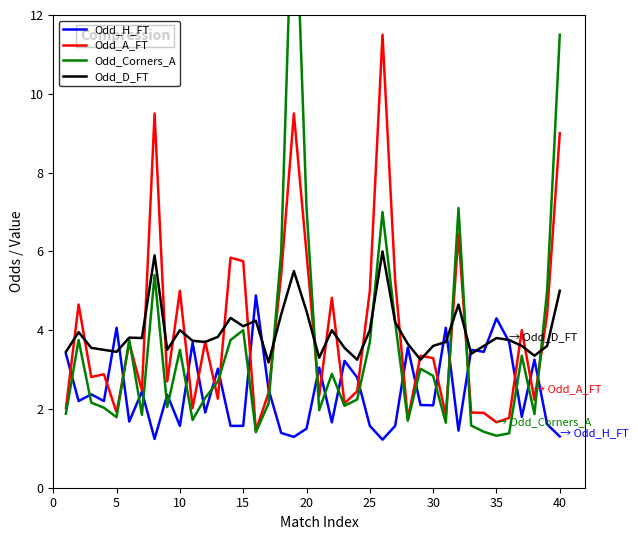

True or false: Odd_D_FT and Odd_H_FT intersect in this chart.

True